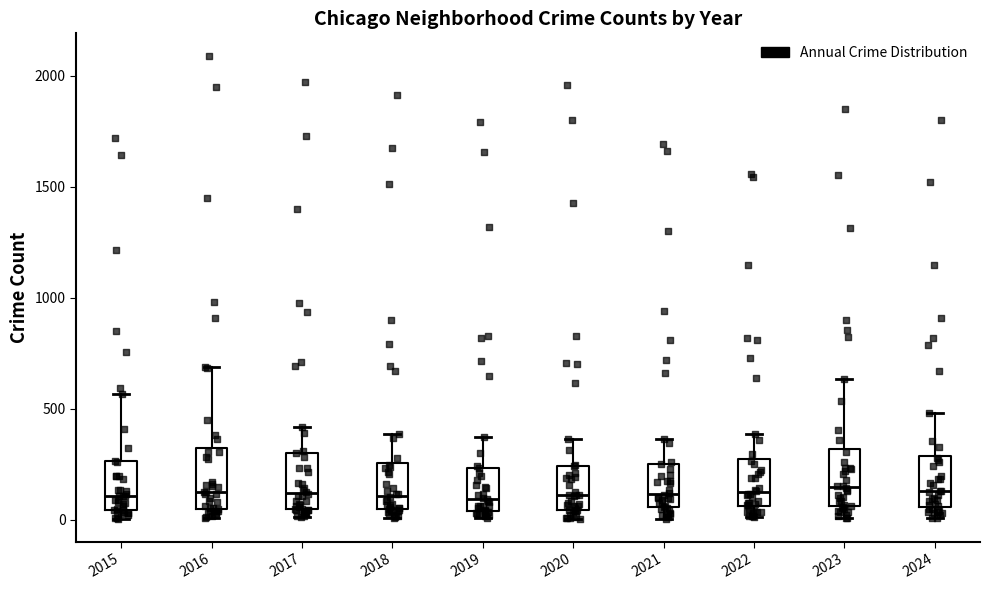

Reading left to right, read every box against the y-axis: the position of its median line, the range the box covers, and the ends of its whiskers. The values are not printed on the chart, so give them approximately, as read against the axis.

2015: median 100, box 50 to 250, whiskers 0 to 550
2016: median 150, box 50 to 300, whiskers 0 to 700
2017: median 100, box 50 to 300, whiskers 0 to 400
2018: median 100, box 50 to 250, whiskers 0 to 400
2019: median 100, box 50 to 250, whiskers 0 to 400
2020: median 100, box 50 to 250, whiskers 0 to 350
2021: median 100, box 50 to 250, whiskers 0 to 350
2022: median 150, box 50 to 250, whiskers 0 to 400
2023: median 150, box 50 to 300, whiskers 0 to 650
2024: median 150, box 50 to 300, whiskers 0 to 500